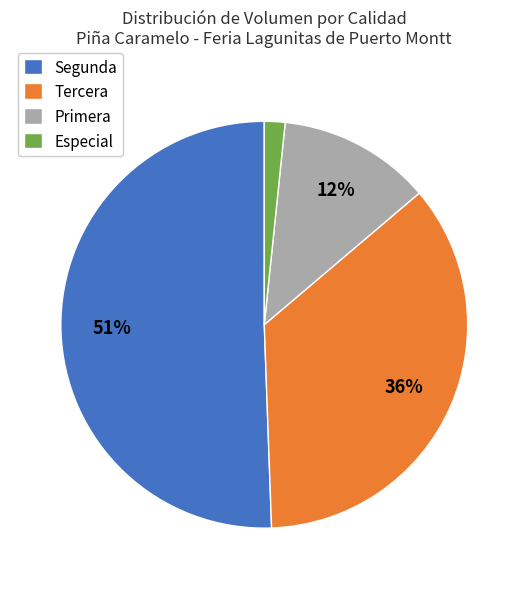

To the nearest percent, what percentage of the pie is Primera?

12%